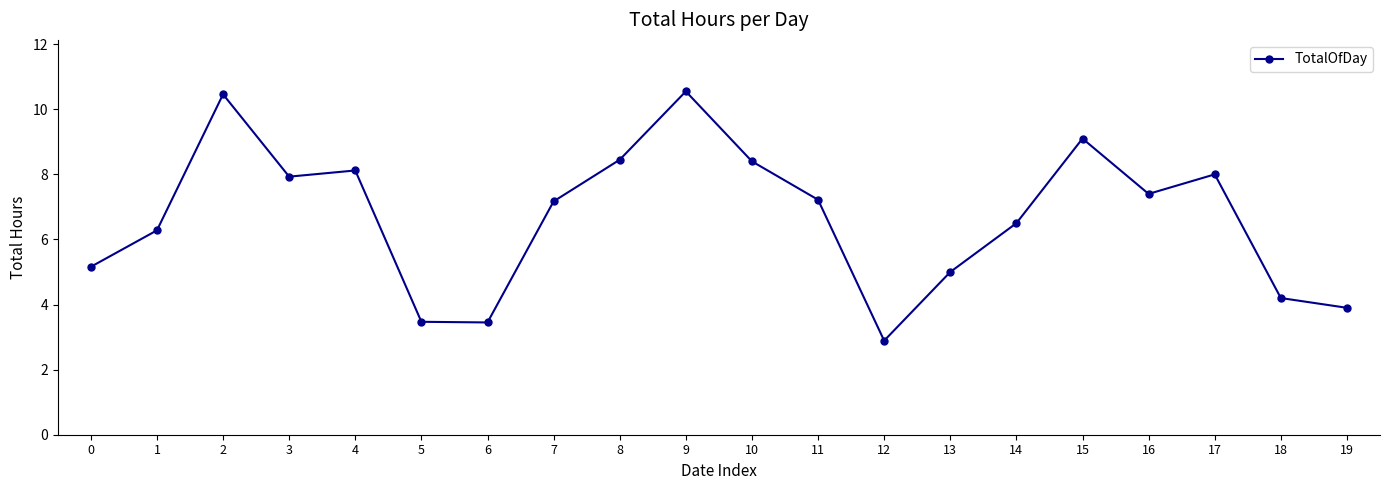

What is the value of the 18th point from the left?

8.0